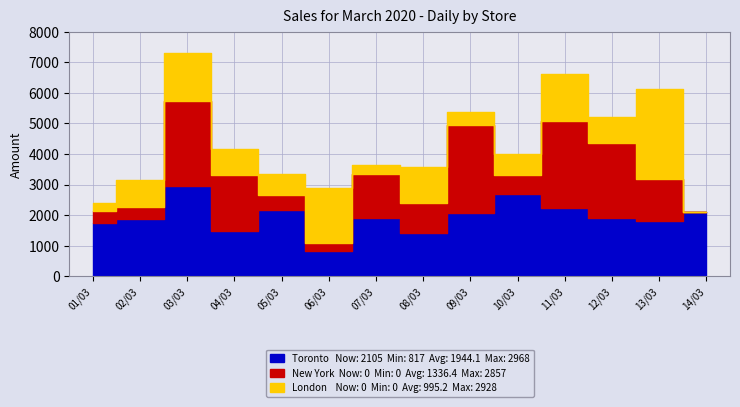

After their last crossing, which series has the higher values: New York or London?

London